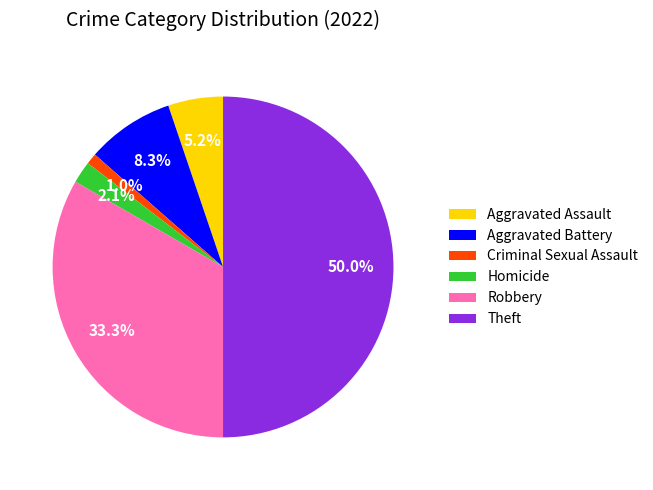

To the nearest percent, what is the combined percentage of Aggravated Battery and Homicide?

10%